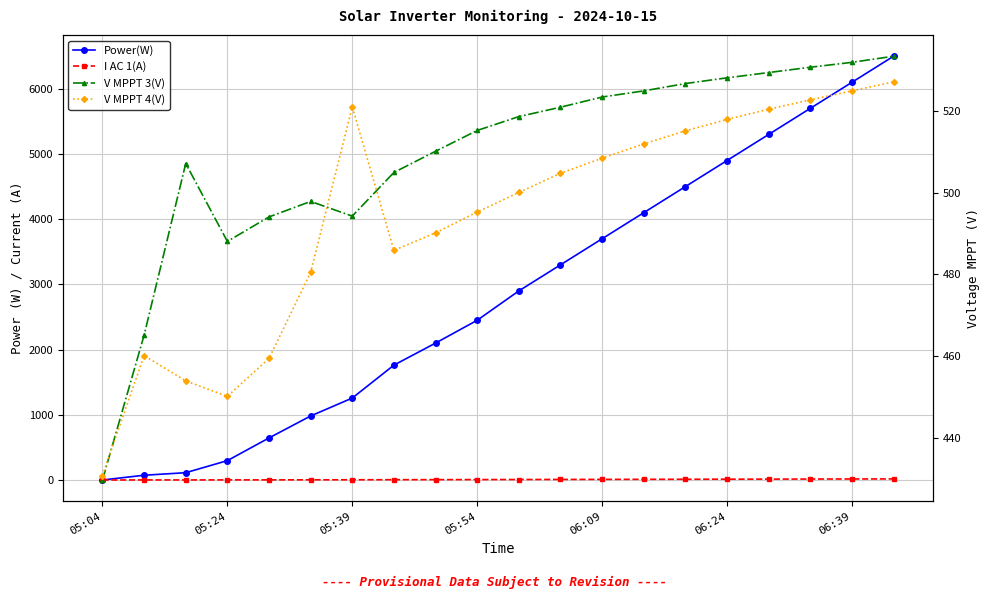

What is the value of the V MPPT 4(V) point at the 17th from the left?

520.5